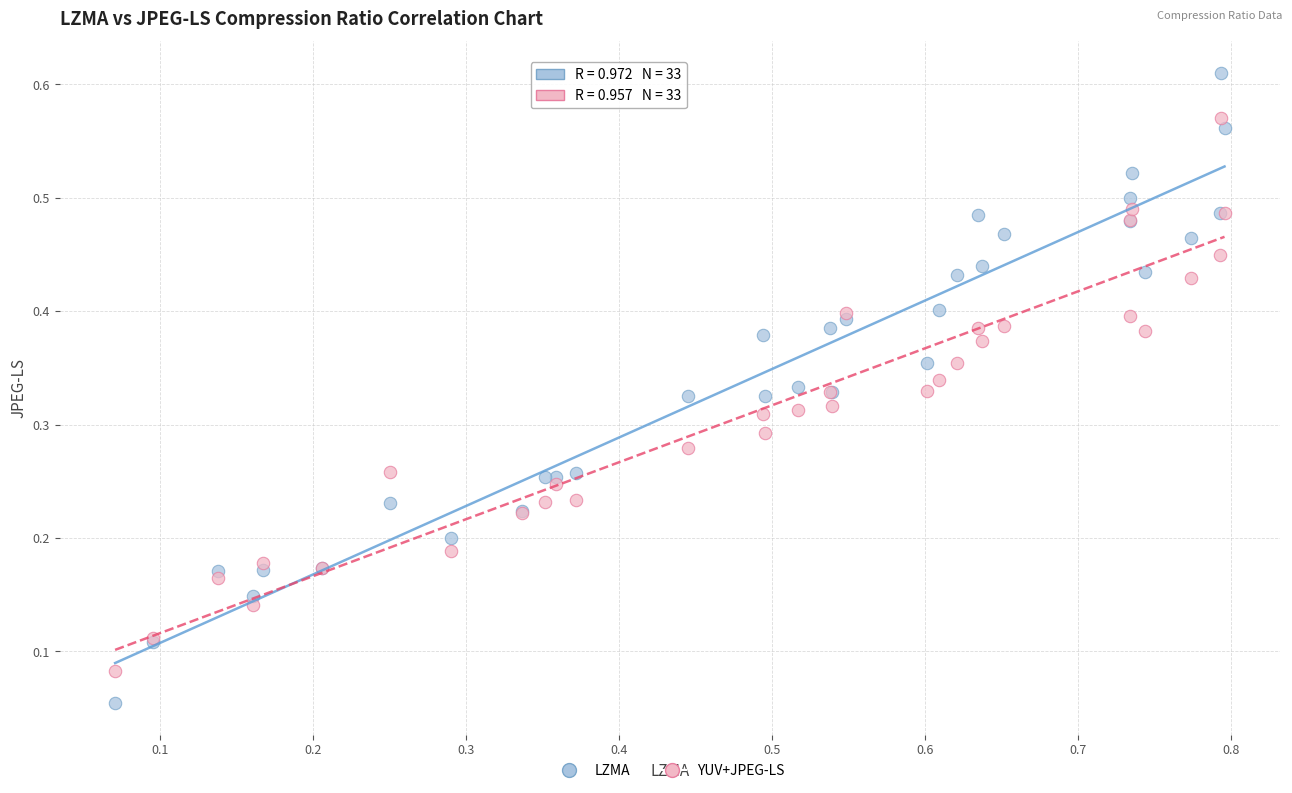

Which series reaches the minimum Y coordinate?

LZMA